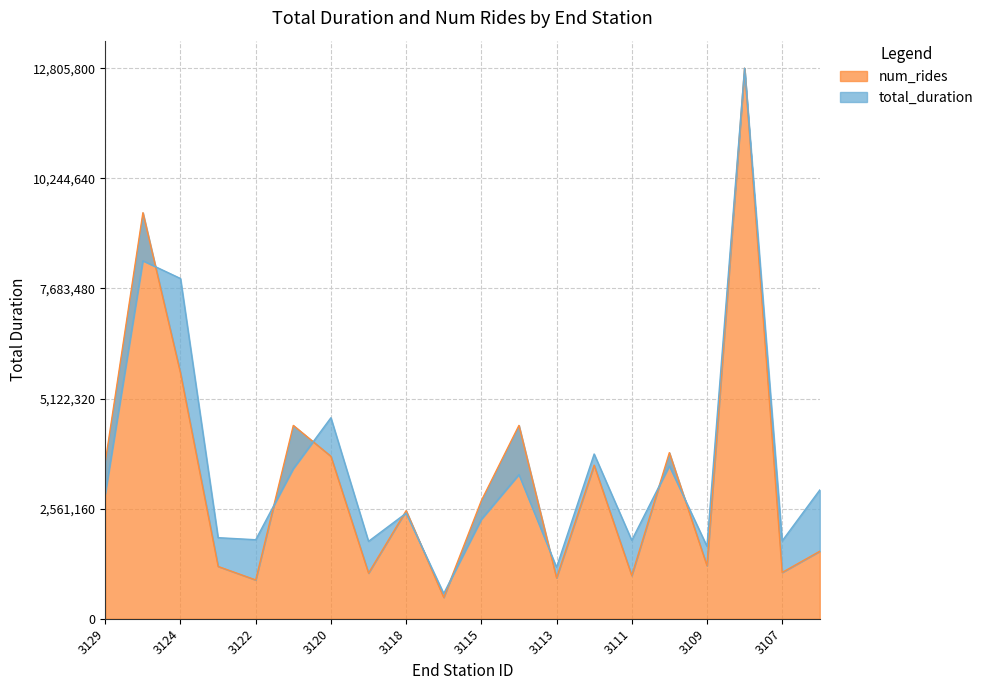

Between 3120 and 3113, which is larger?

3120